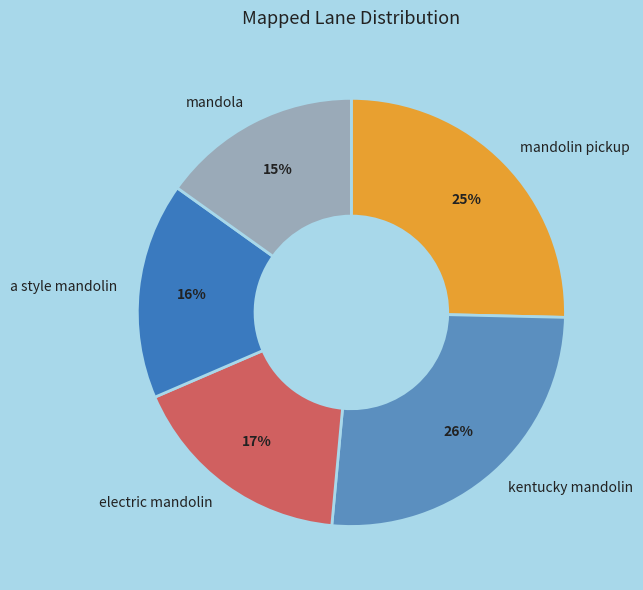

To the nearest percent, what is the average slice percentage?

20%